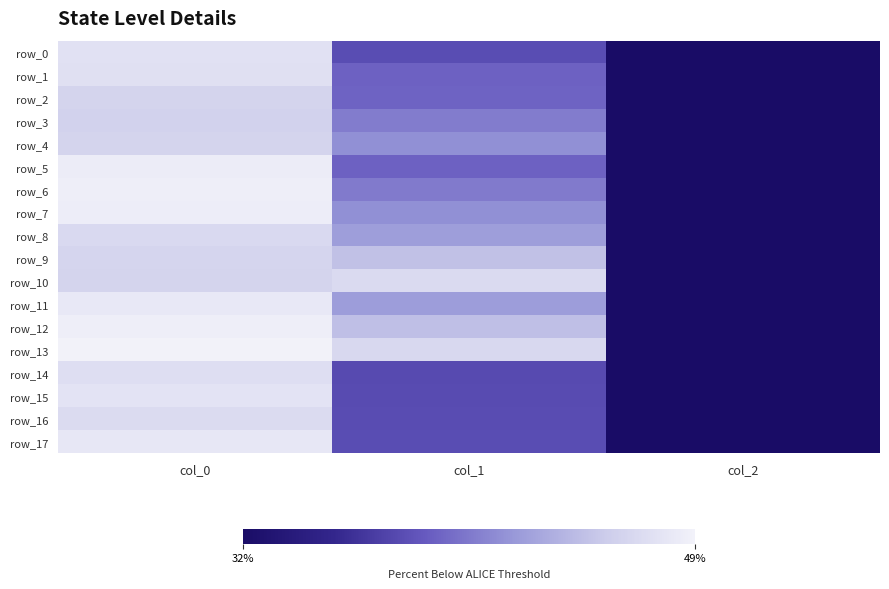

At which label is row_10 closest to 458?

col_0